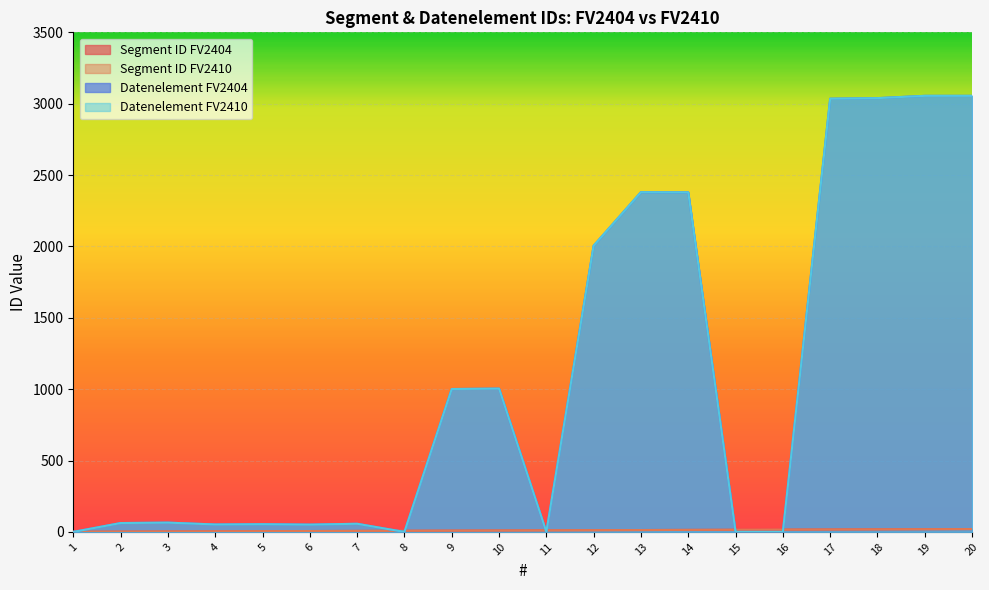

What is the highest value of the Datenelement FV2410 series?

3055